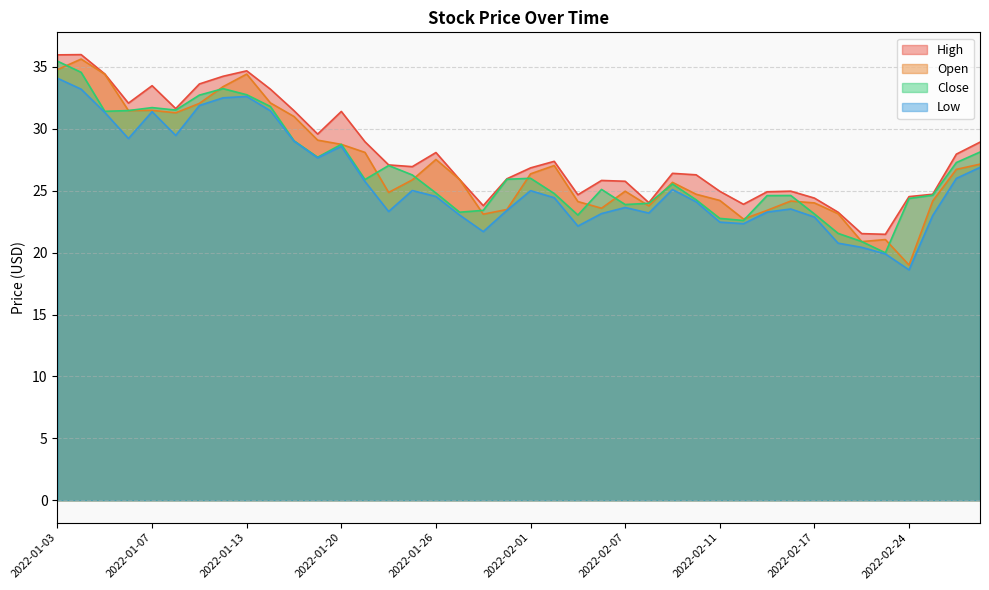

What is the average value of the Low series?

25.8